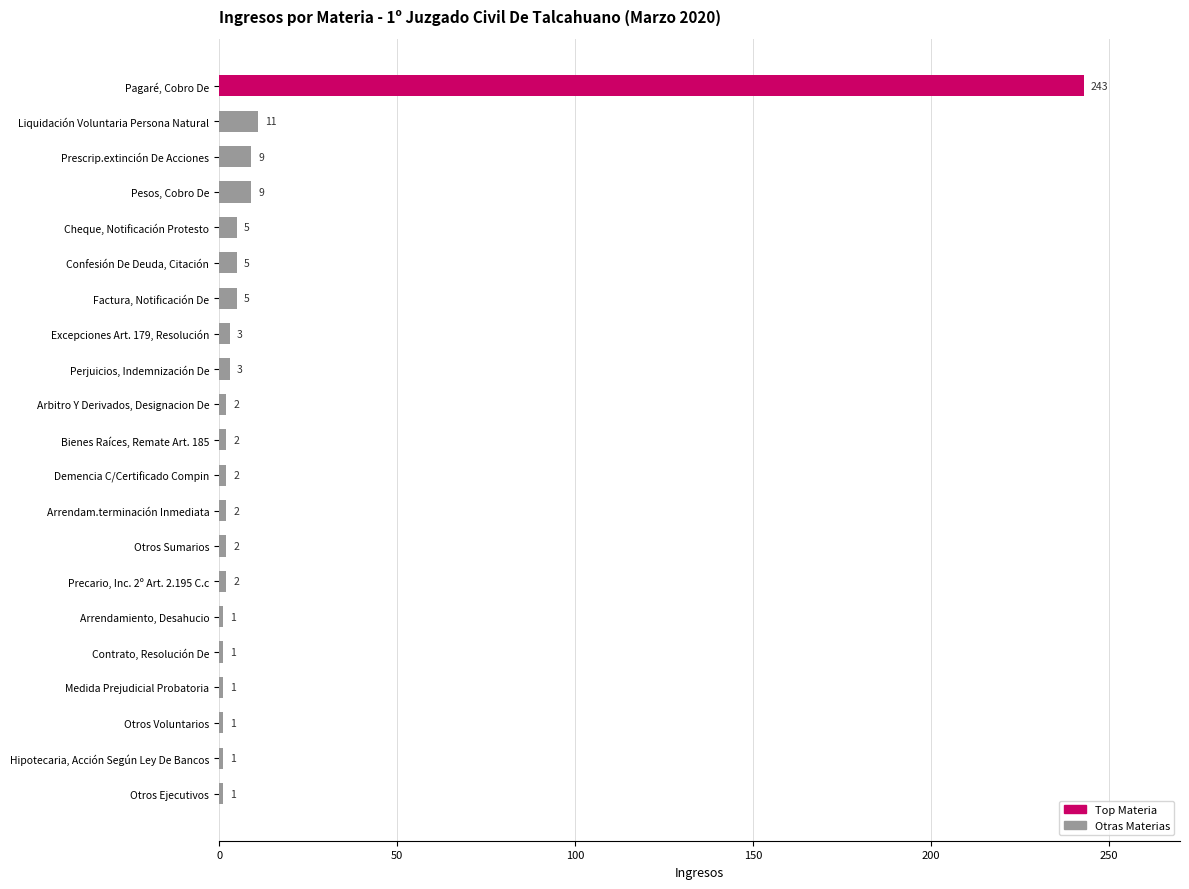

What is the label of the 7th bar from the top?

Factura, Notificación De